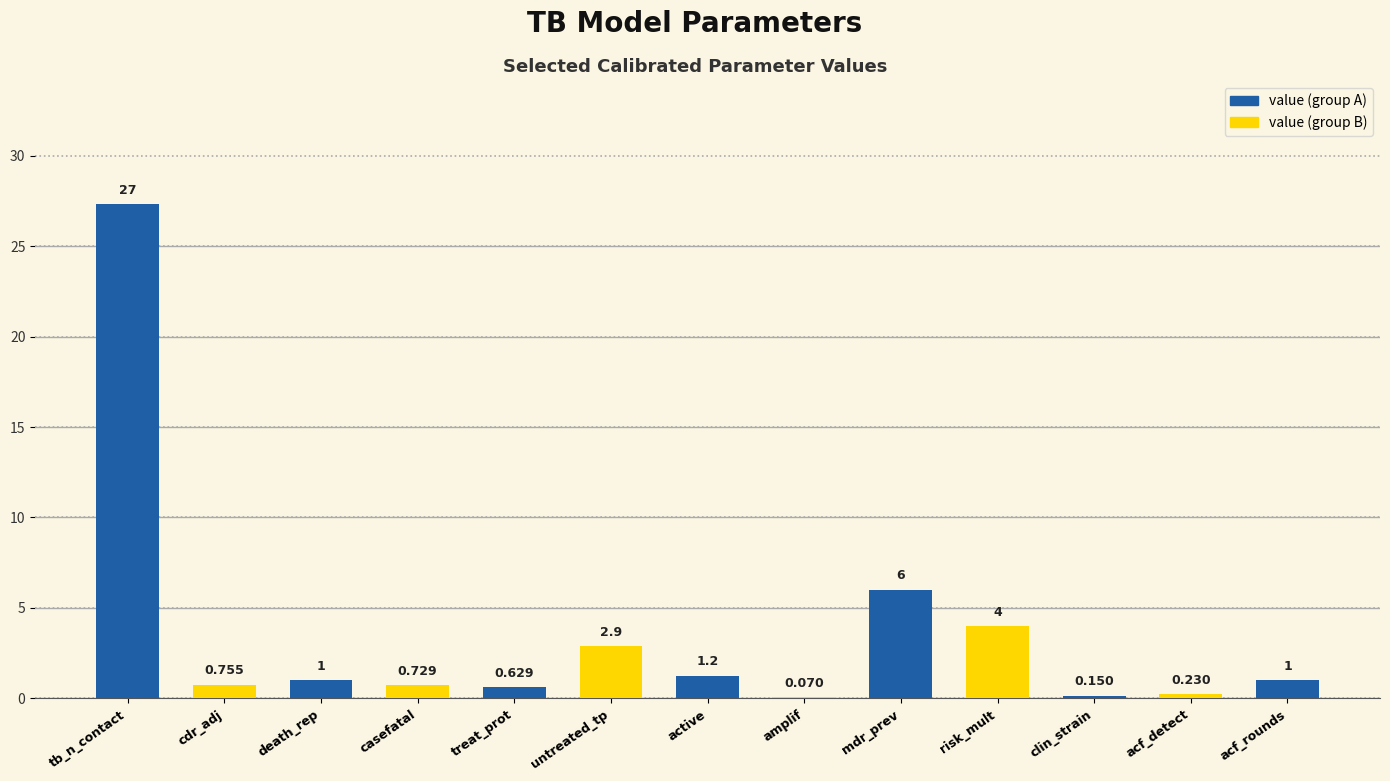

How many bars are there in total?

13